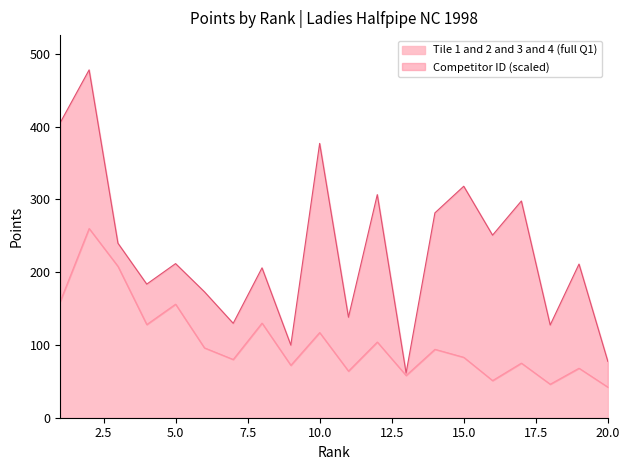

At which label does the data first exceed 94?

1